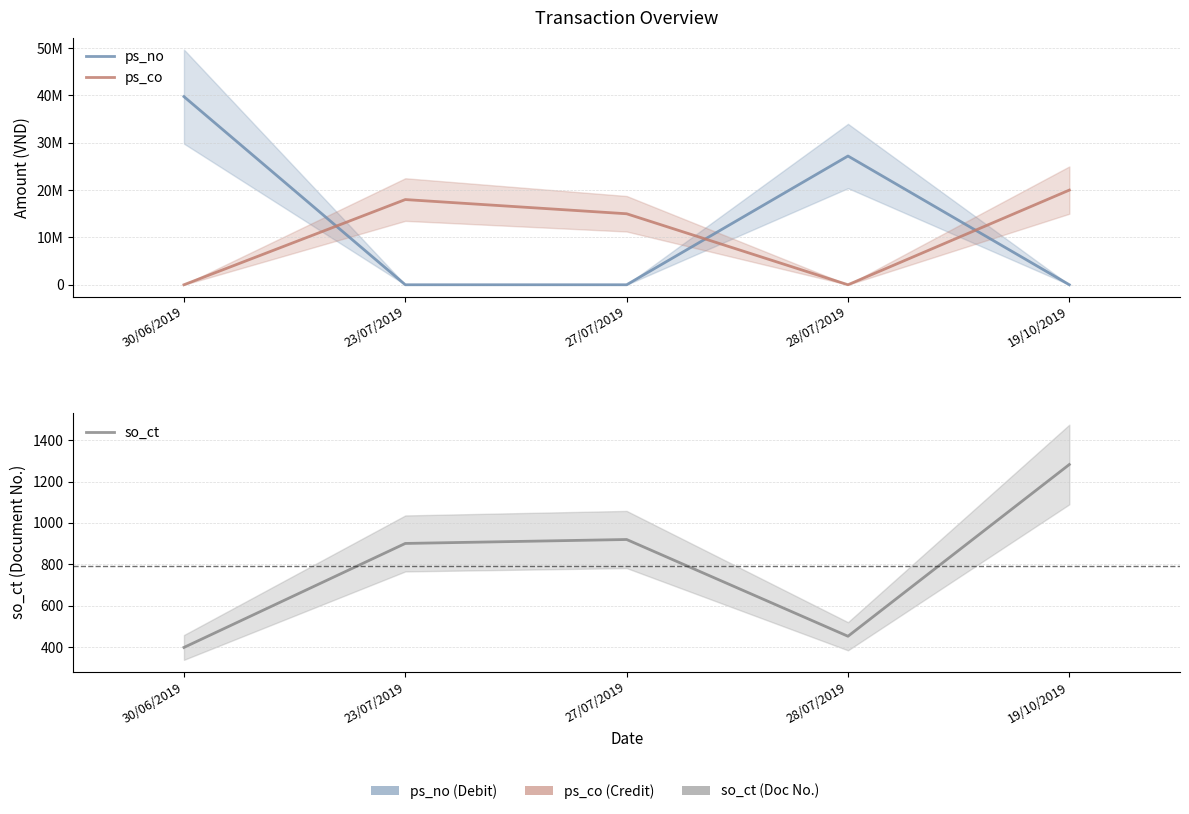

Which series has the widest spread of values?

ps_no